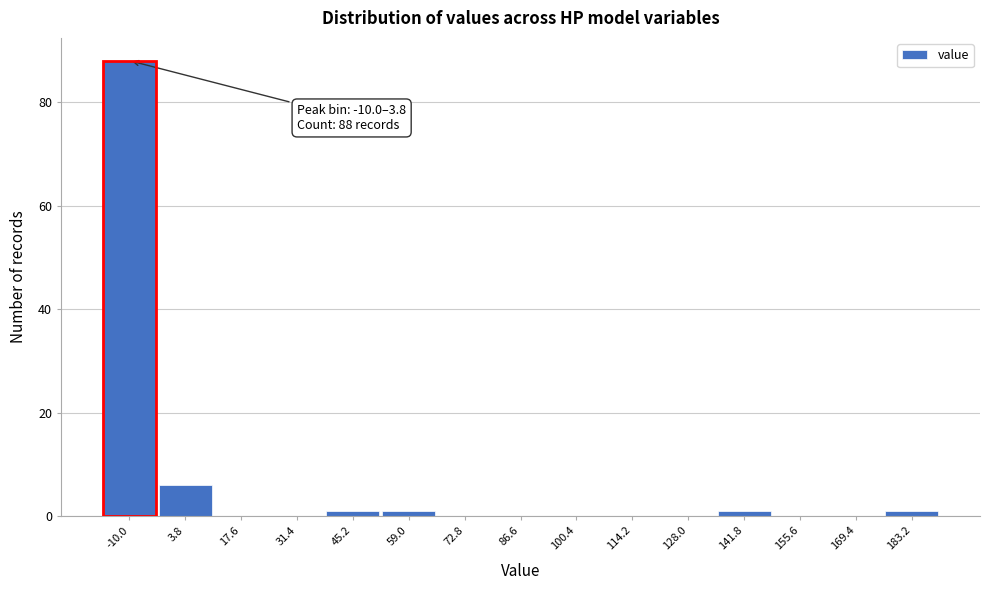

Reading left to right, list all the values displayed in this chart.

-10.0=88	3.8=6	17.6=0	31.4=0	45.2=1	59.0=1	72.8=0	86.6=0	100.4=0	114.2=0	128.0=0	141.8=1	155.6=0	169.4=0	183.2=1